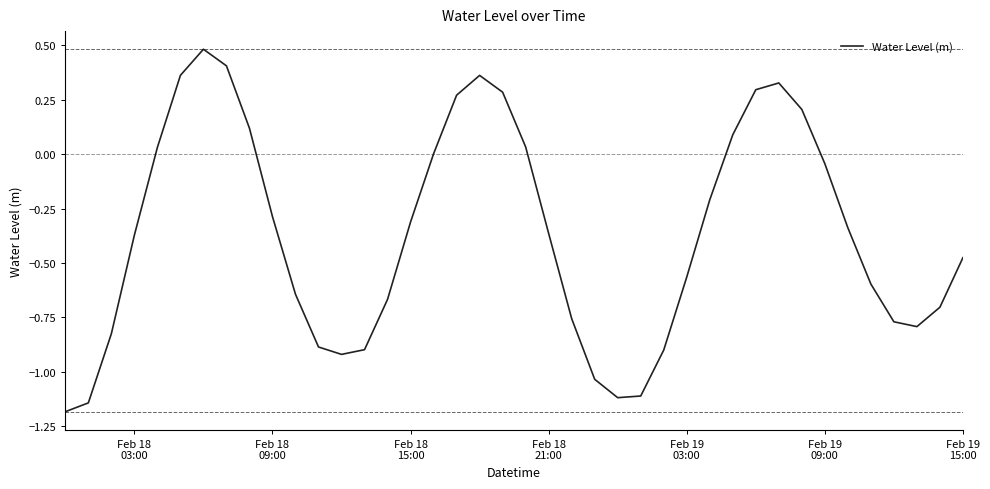

What is the minimum value shown in the chart?

-1.2